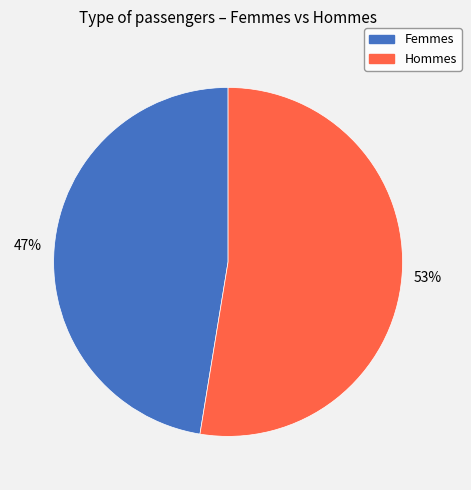

What is the ratio of the value at Hommes to the value at Femmes?

1.1